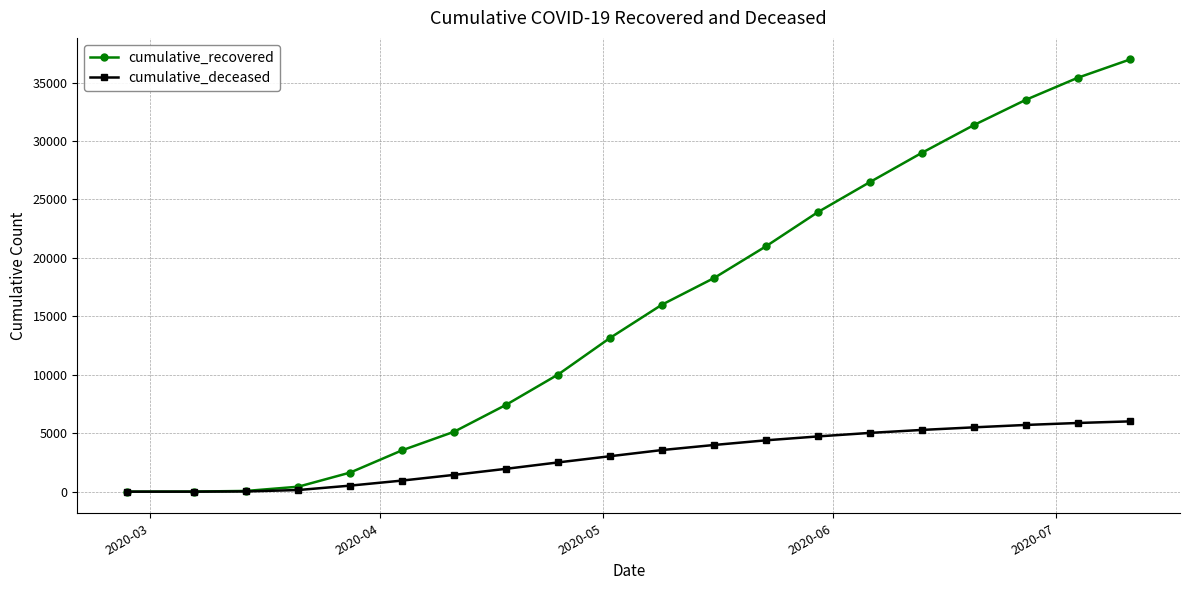

Rank the series by their maximum value, from lowest to highest.

cumulative_deceased, cumulative_recovered